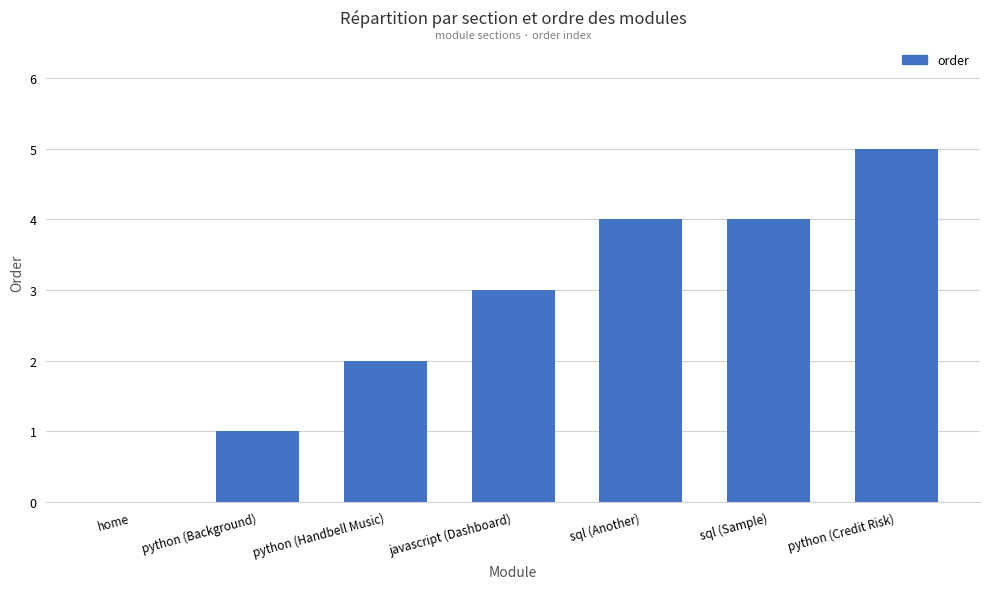

How many values are above zero?

6